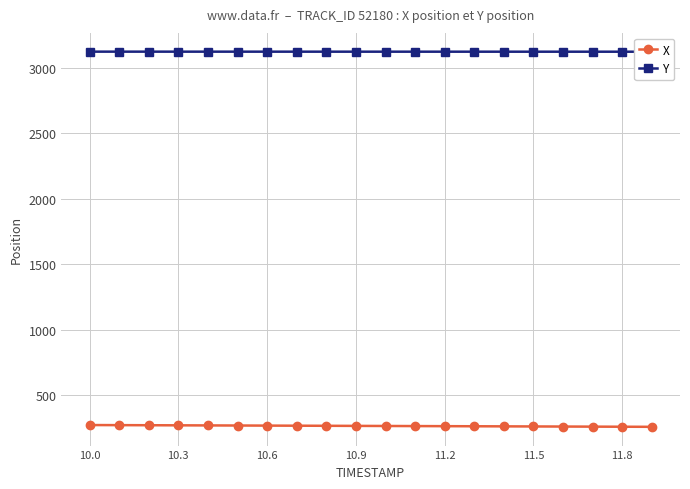

Is this an area chart (filled region under the line)?

No